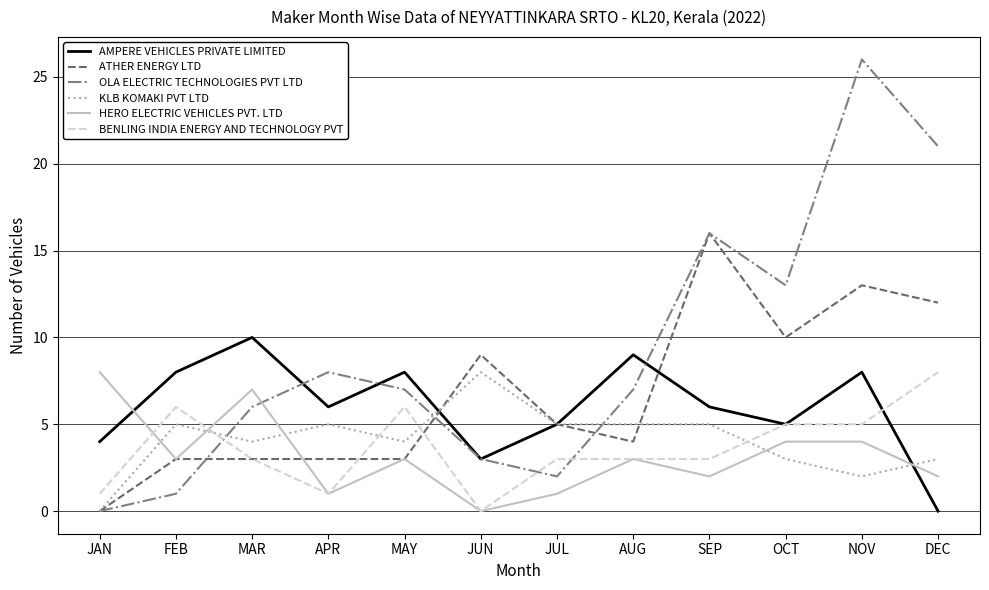

At how many categories does at least one series exceed 3?

12